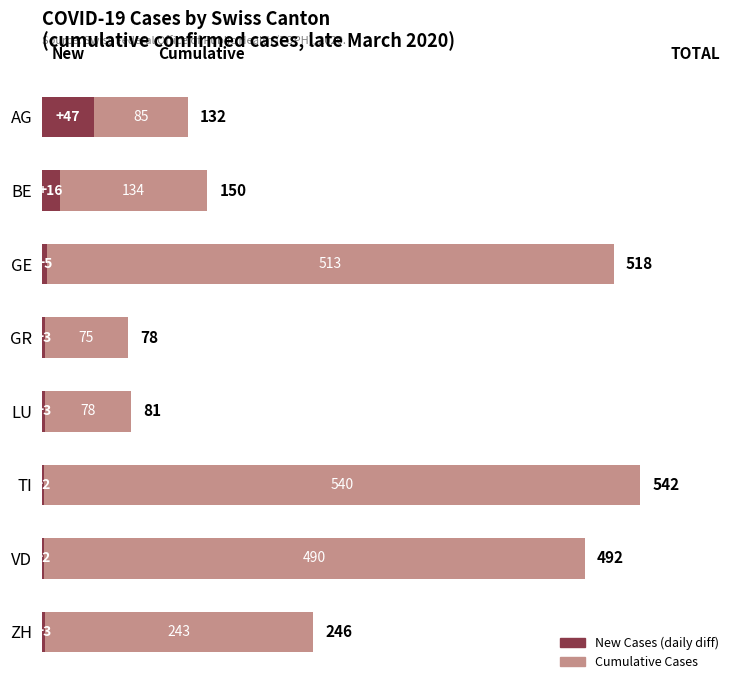

What is the total value across all series at BE?

150